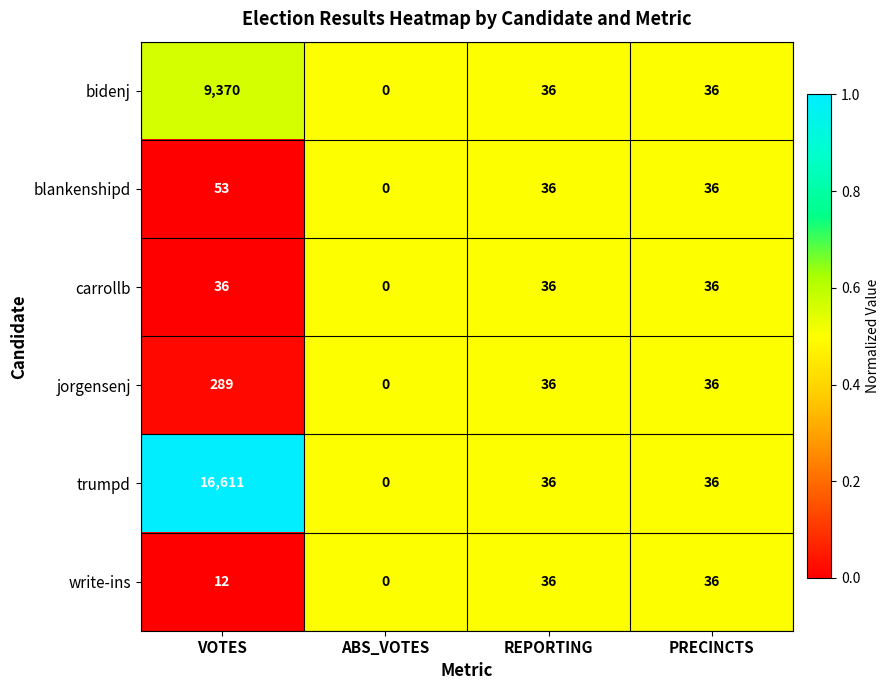

Which series has the largest total across all categories?

trumpd